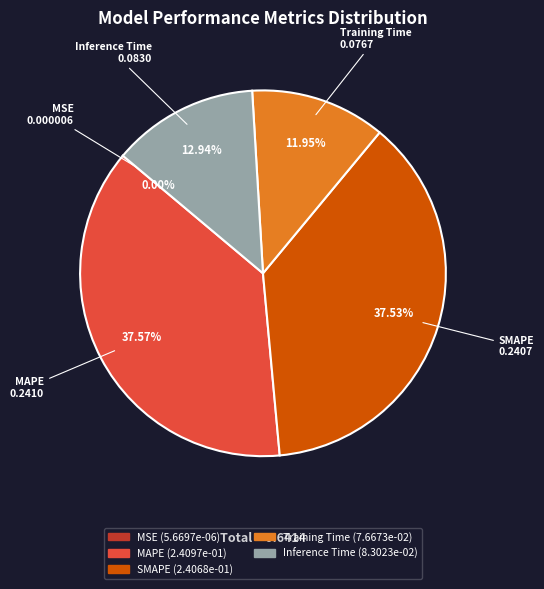

Is Inference Time the majority of the pie?

No